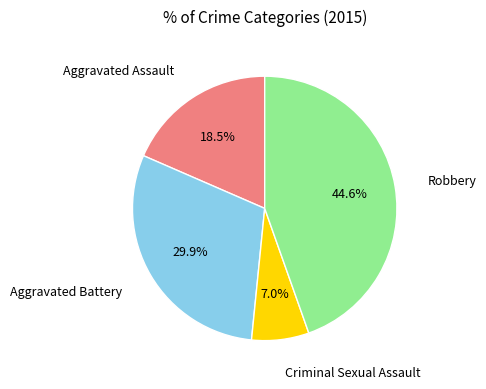

Is there any slice that represents more than half of the pie?

No